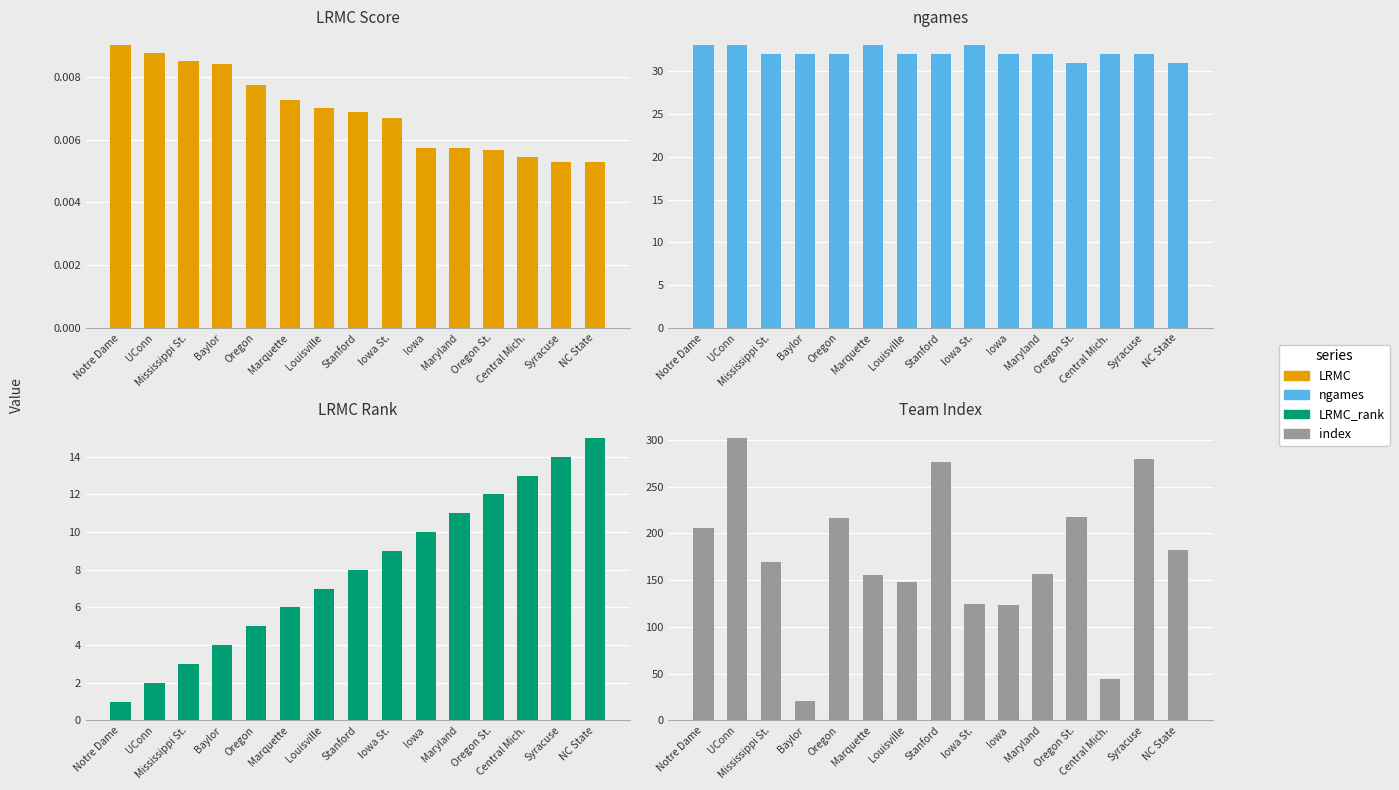

What are all the series names shown in the legend?

LRMC, ngames, LRMC_rank, index